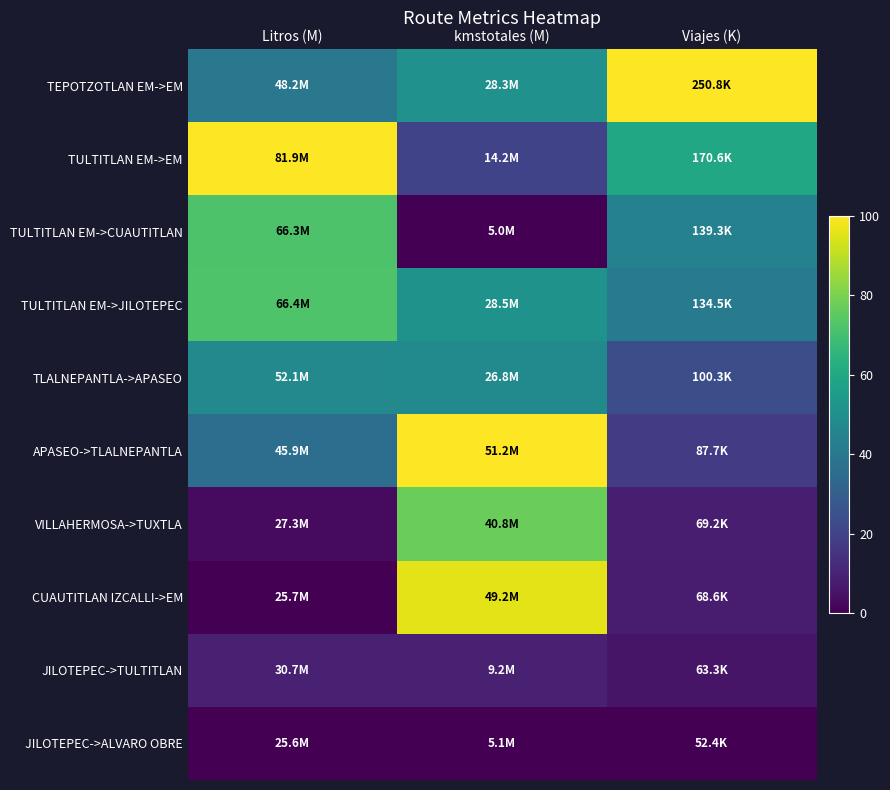

What is the spread (max minus min) of values at kmstotales (M)?

100.0